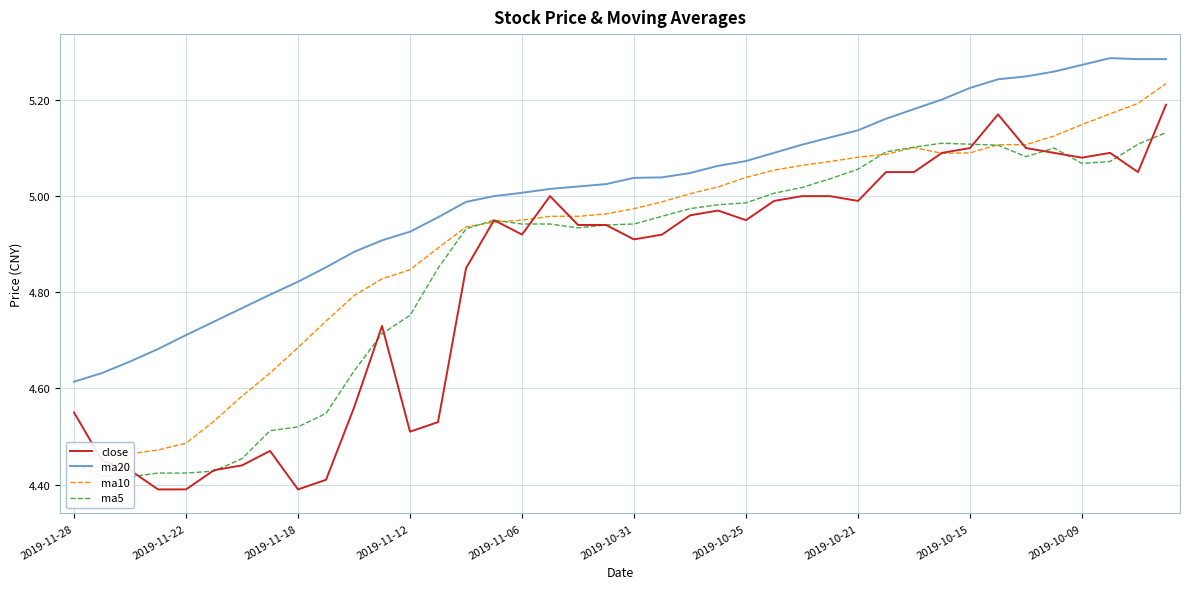

What is the minimum value for ma5?

4.4